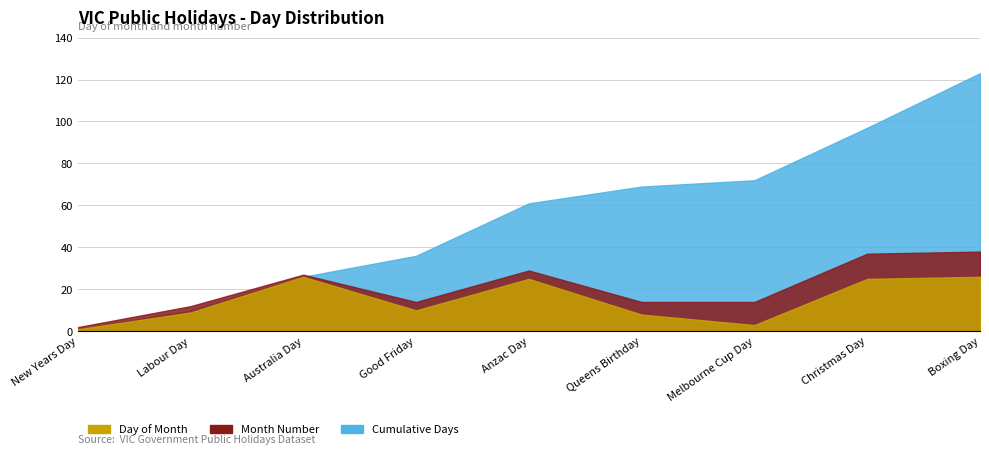

True or false: Month_num and Cumulative intersect in this chart.

False